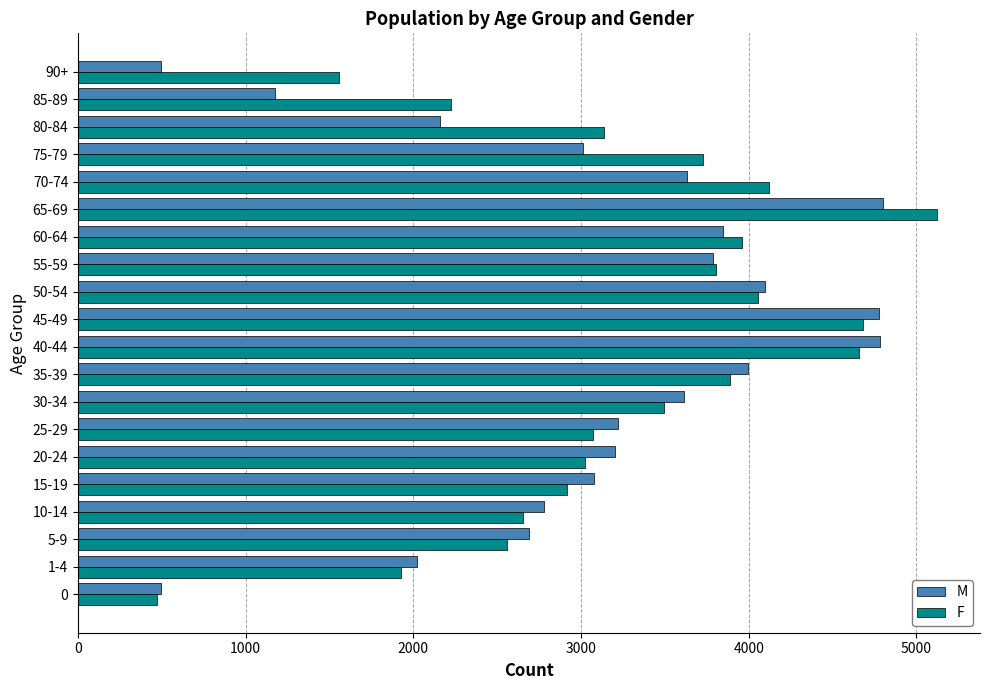

List the series in order of their overall mean, lowest first.

M, F